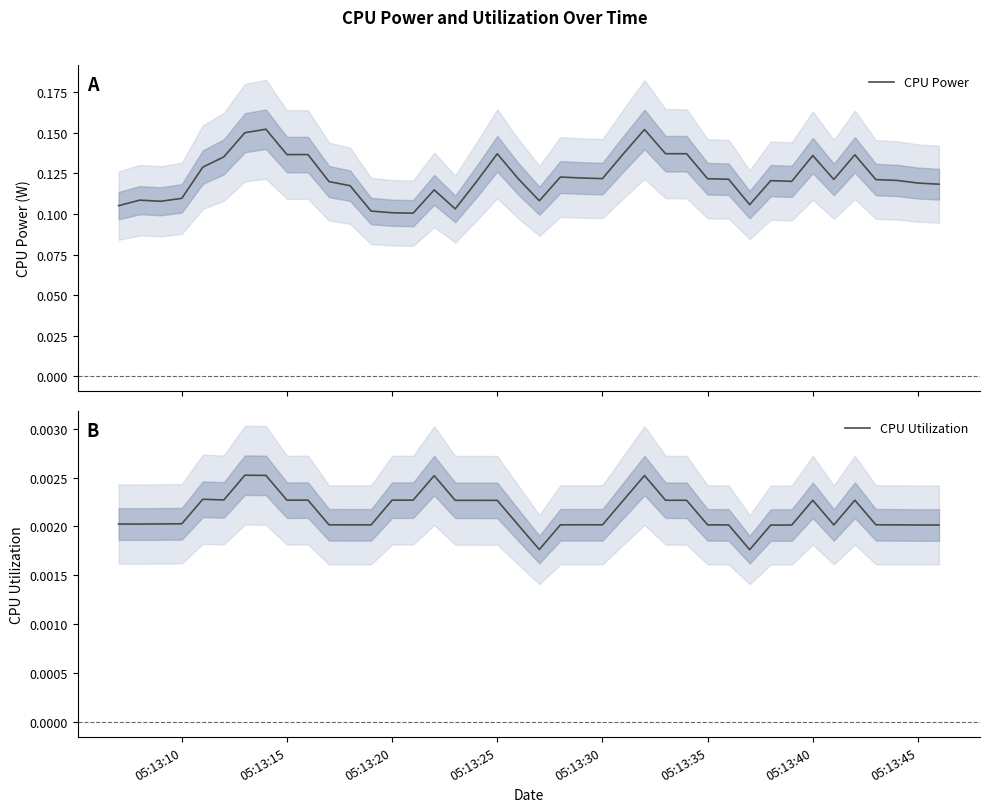

Is it true that CPU Power equals 0.1 at 05:13:45?

True